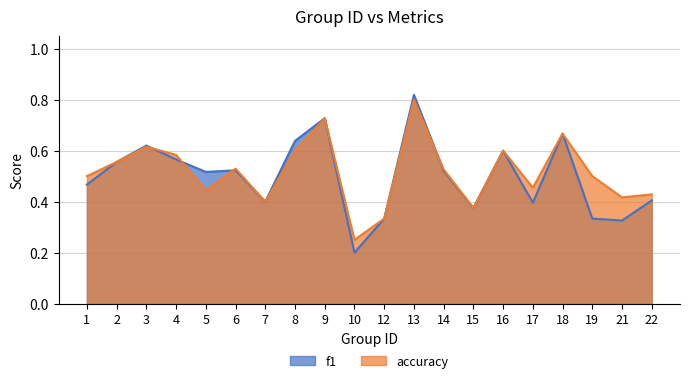

The value of accuracy at 15 is 0.4. True or false?

True